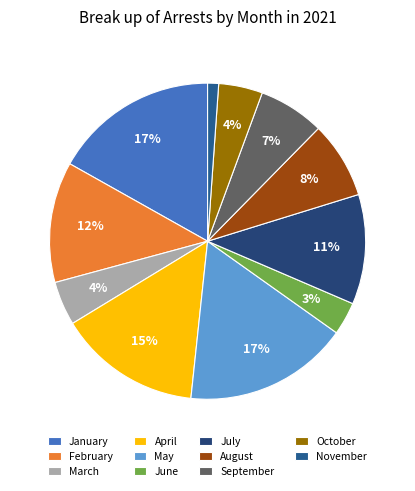

Is it true that April is 15% of the pie?

True